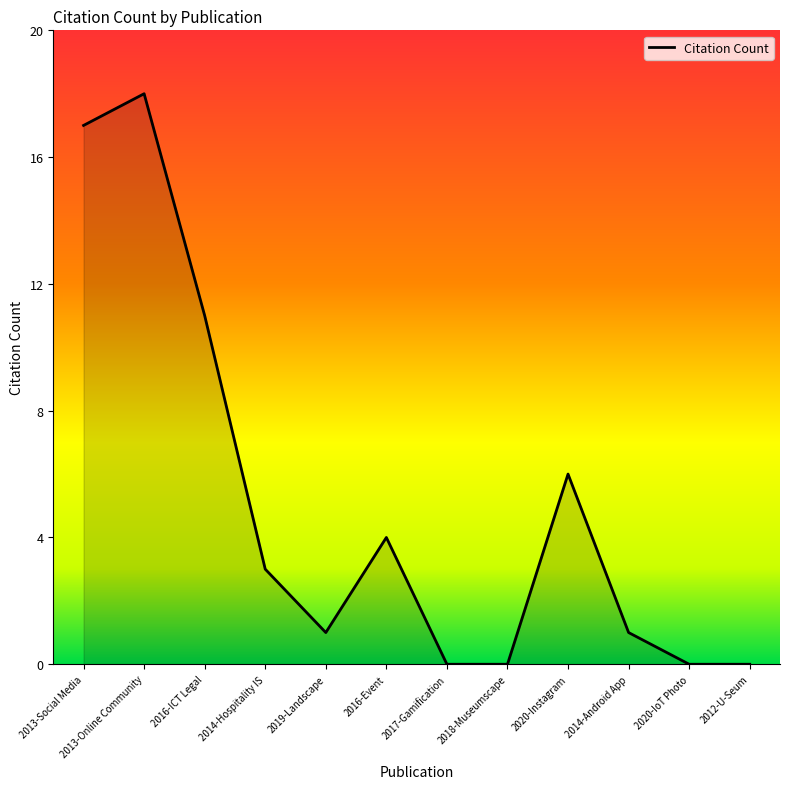

Does the chart display data point markers on the line(s)?

No